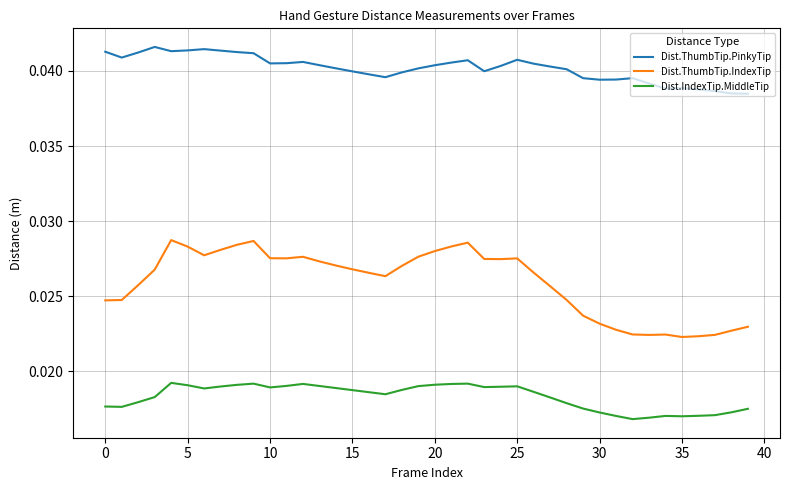

True or false: Dist.ThumbTip.PinkyTip and Dist.IndexTip.MiddleTip intersect in this chart.

False